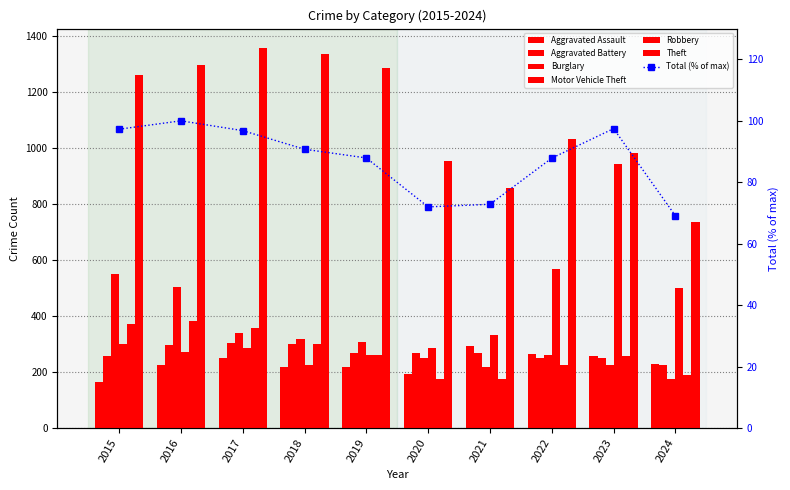

List the labels in order of Aggravated Assault value, smallest first.

2015, 2020, 2018, 2019, 2016, 2024, 2017, 2023, 2022, 2021